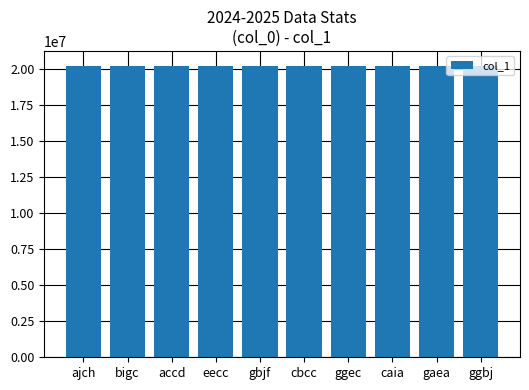

What is the change in value from eecc to ggbj?

-5918